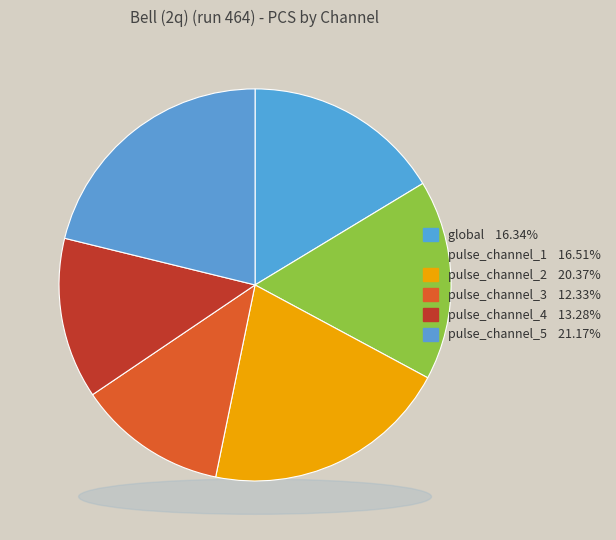

How many slices are in this pie chart?

6